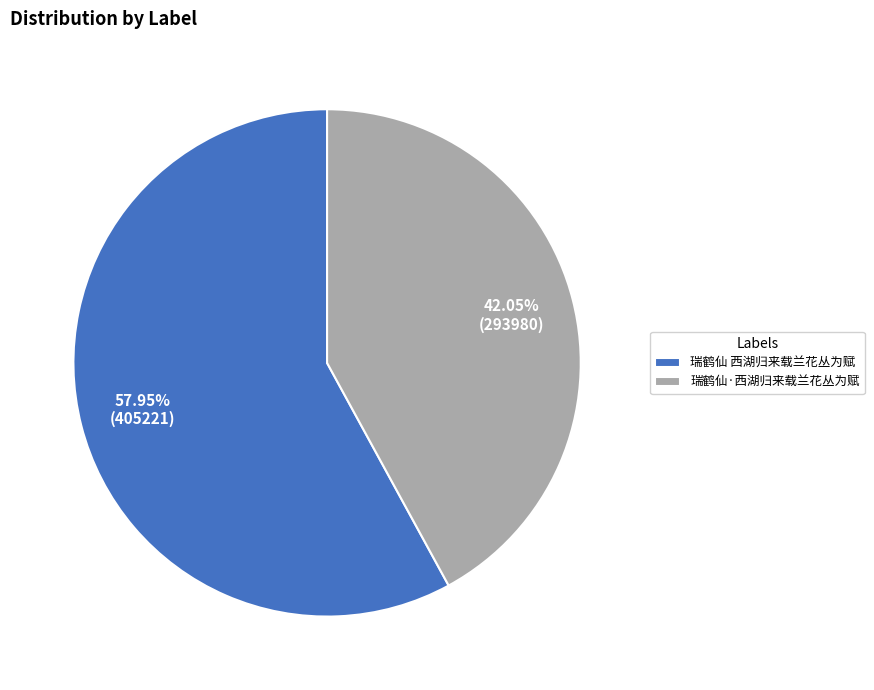

True or false: 瑞鹤仙·西湖归来载兰花丛为赋 accounts for 42% of the total.

True